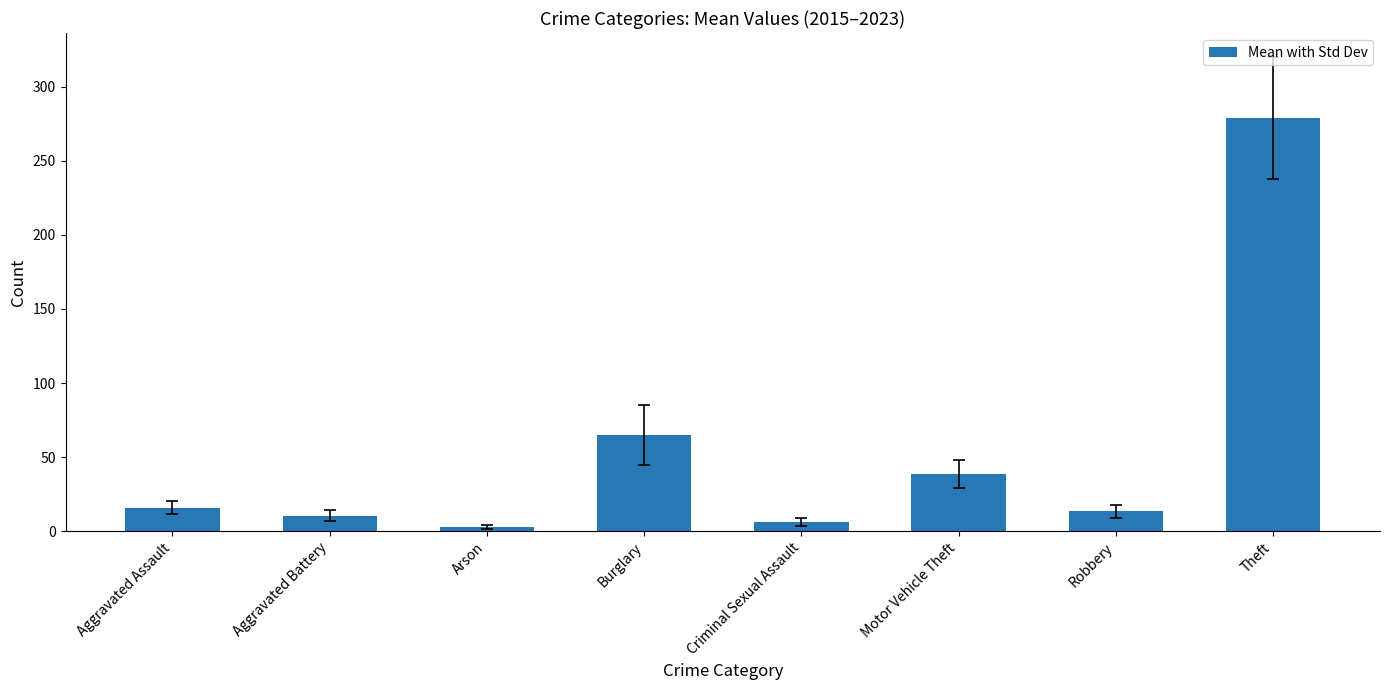

Does the chart contain any negative values?

No